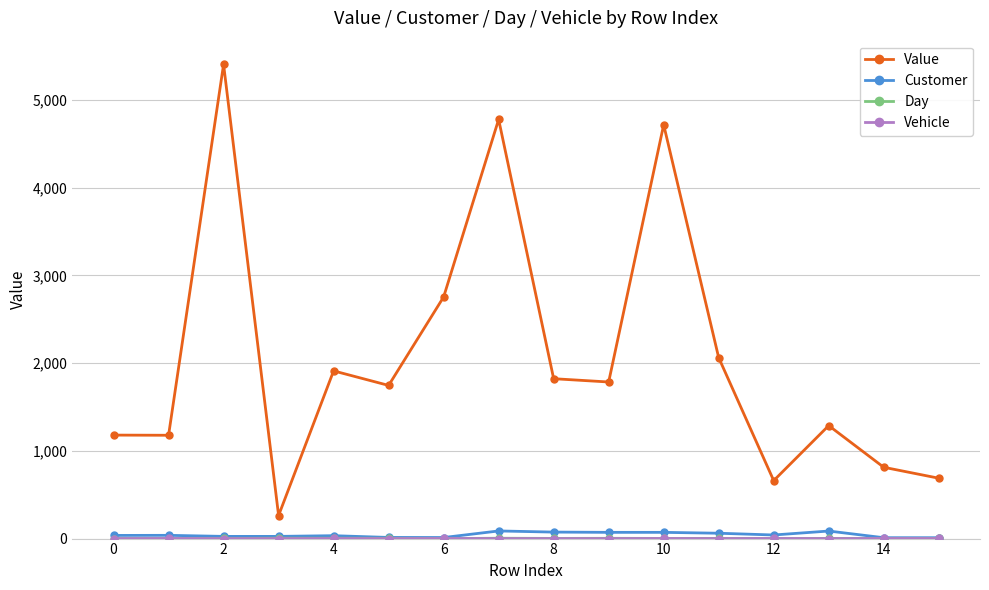

Is this an area chart (filled region under the line)?

No